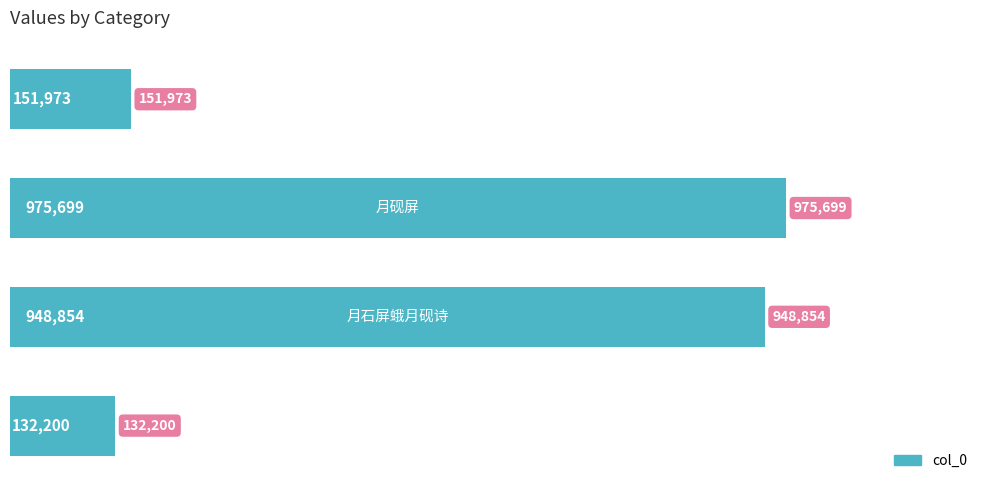

What is the minimum value shown in the chart?

132200